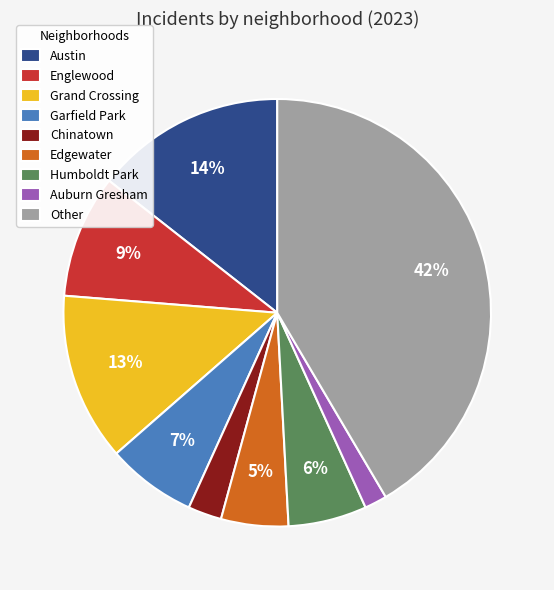

Approximately how many times larger is the value at Englewood compared to Edgewater?

1.8